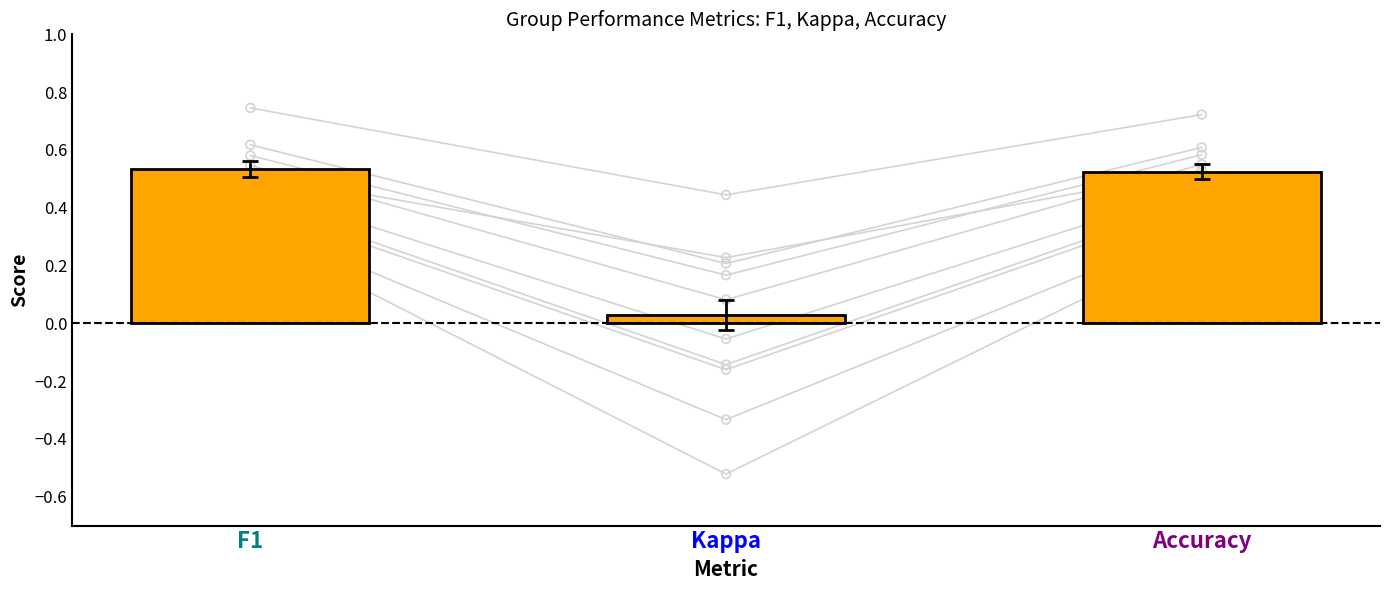

Which series reaches the minimum Y coordinate?

kappa